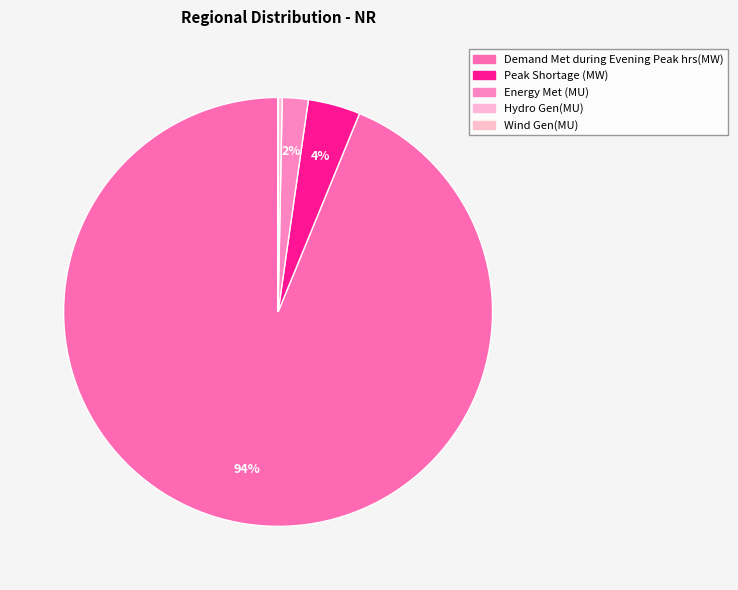

Which category has the biggest portion of the pie?

Demand Met during Evening Peak hrs(MW)